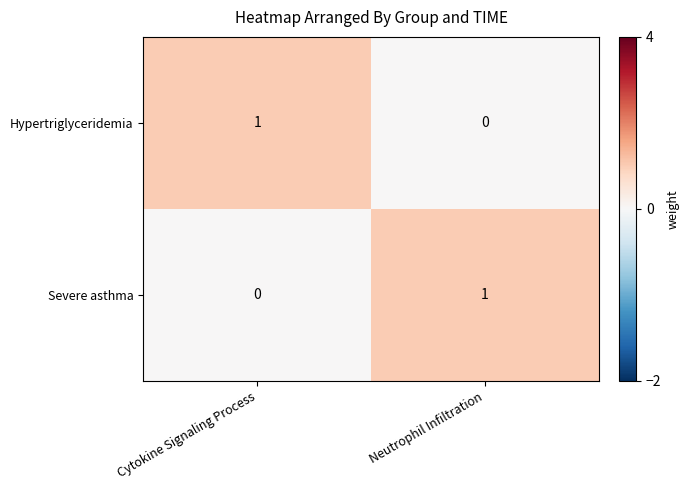

At which label is Hypertriglyceridemia closest to 0?

Neutrophil Infiltration